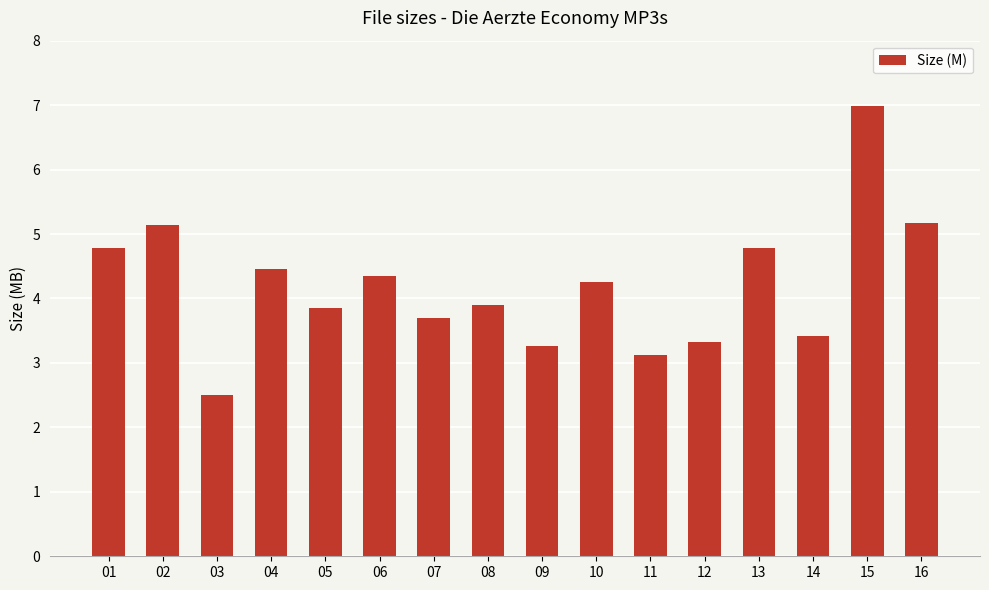

What is the difference between the maximum and minimum values?

4.5